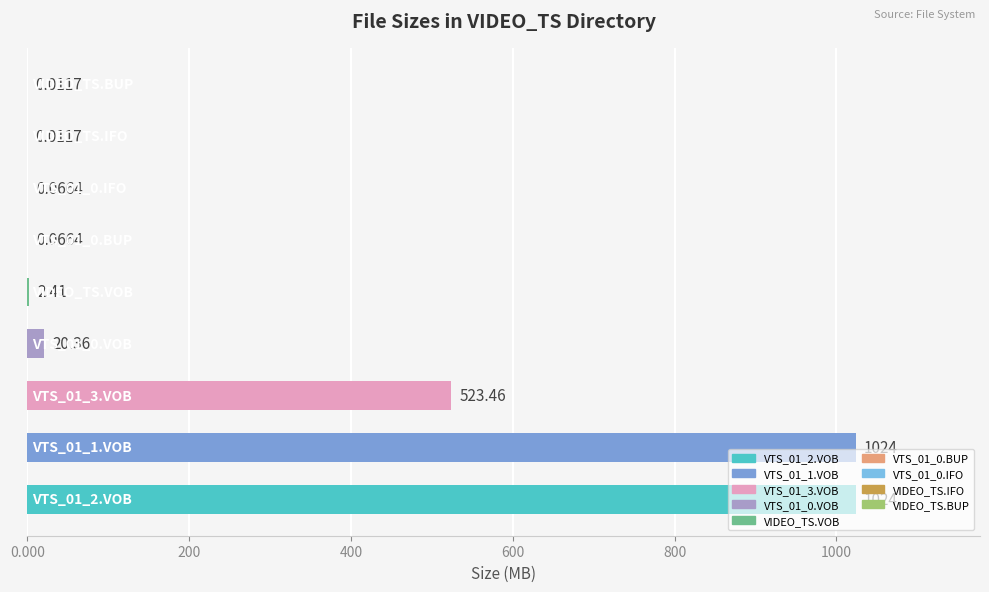

How many data points does each series have?

9